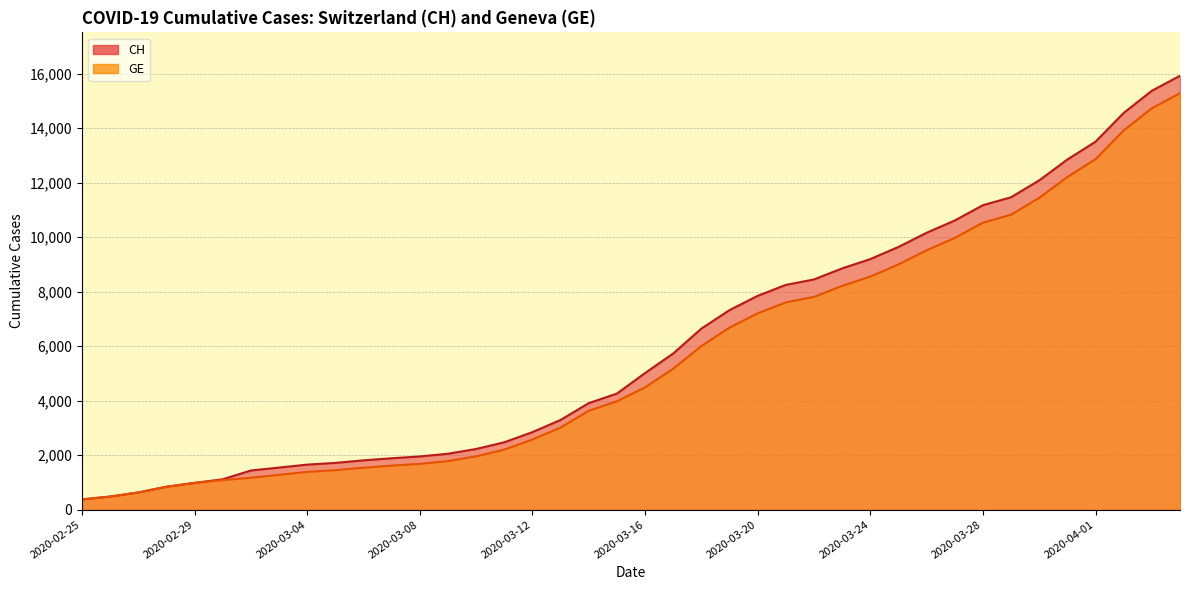

Rank the categories by GE value from highest to lowest.

2020-04-04, 2020-04-03, 2020-04-02, 2020-04-01, 2020-03-31, 2020-03-30, 2020-03-29, 2020-03-28, 2020-03-27, 2020-03-26, 2020-03-25, 2020-03-24, 2020-03-23, 2020-03-22, 2020-03-21, 2020-03-20, 2020-03-19, 2020-03-18, 2020-03-17, 2020-03-16, 2020-03-15, 2020-03-14, 2020-03-13, 2020-03-12, 2020-03-11, 2020-03-10, 2020-03-09, 2020-03-08, 2020-03-07, 2020-03-06, 2020-03-05, 2020-03-04, 2020-03-03, 2020-03-02, 2020-03-01, 2020-02-29, 2020-02-28, 2020-02-27, 2020-02-26, 2020-02-25